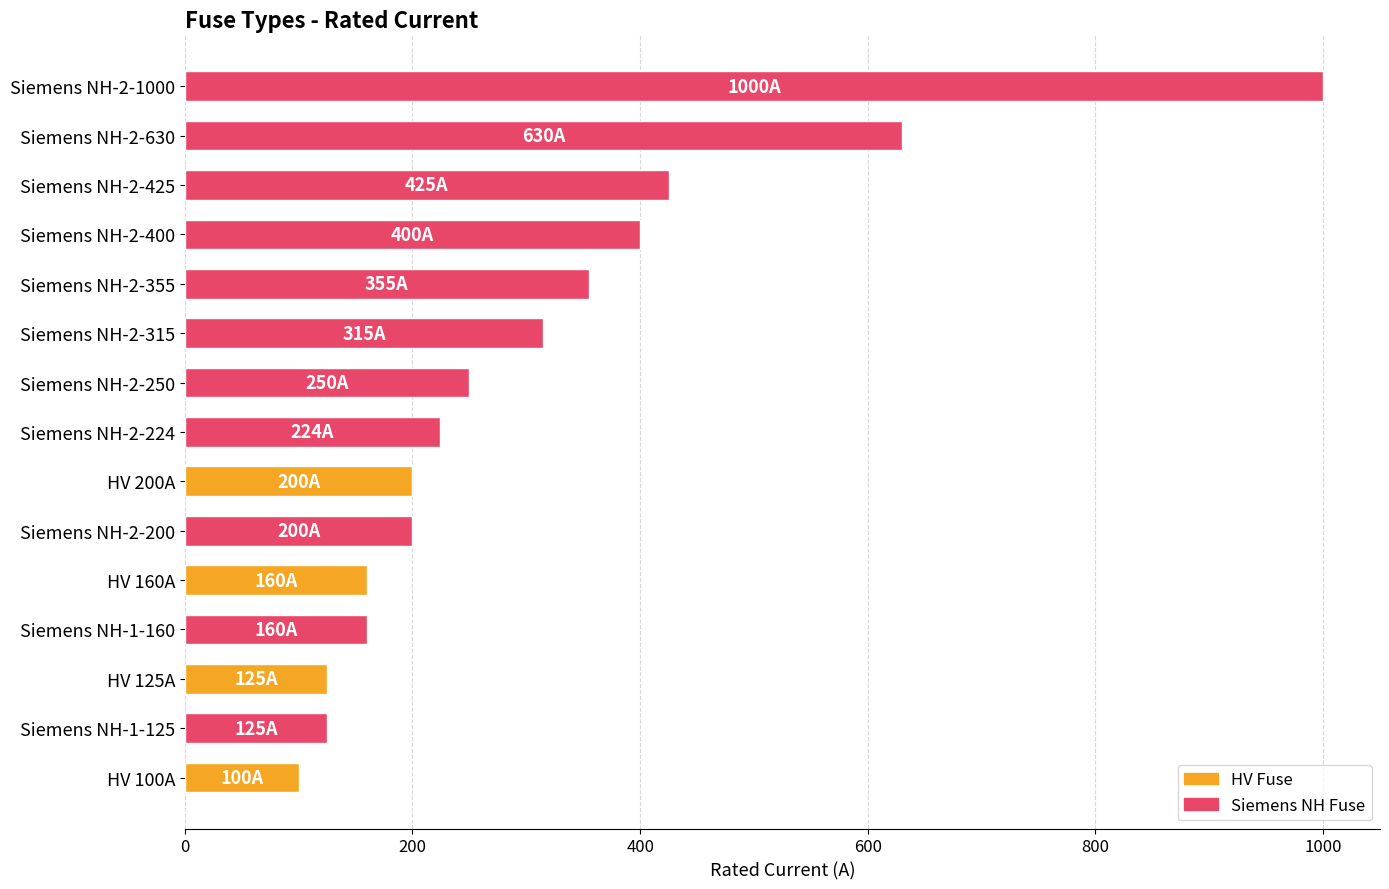

What is the label of the 5th bar from the bottom?

HV 160A